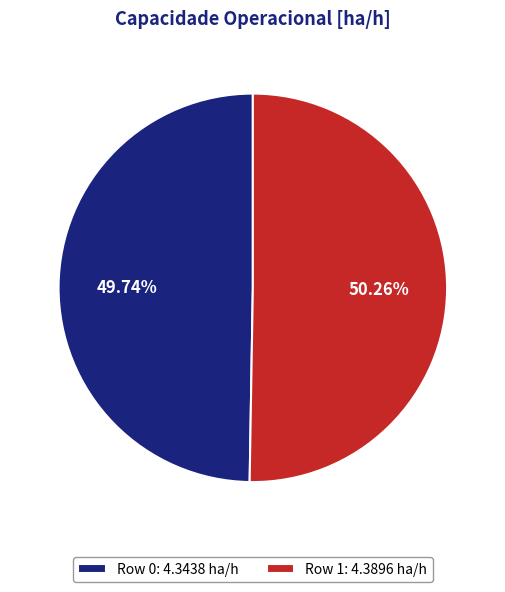

How many slices are in this pie chart?

2